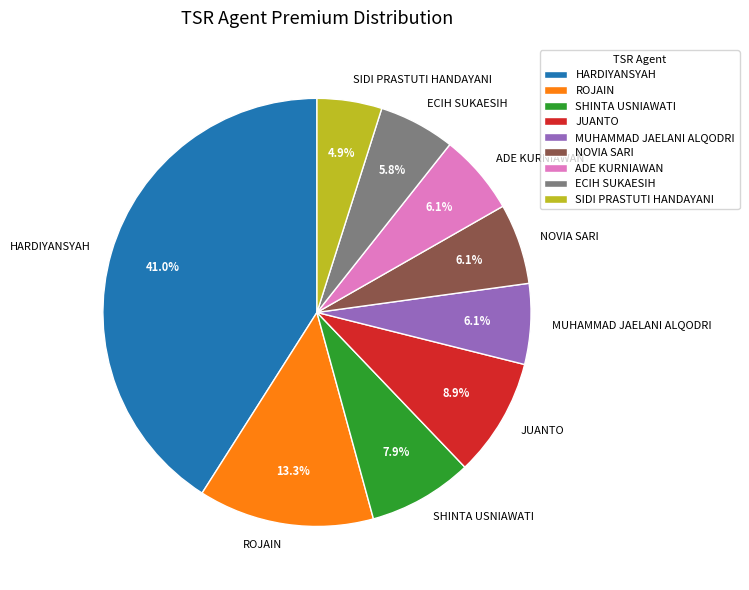

What portion of the pie excludes HARDIYANSYAH?

59.0%